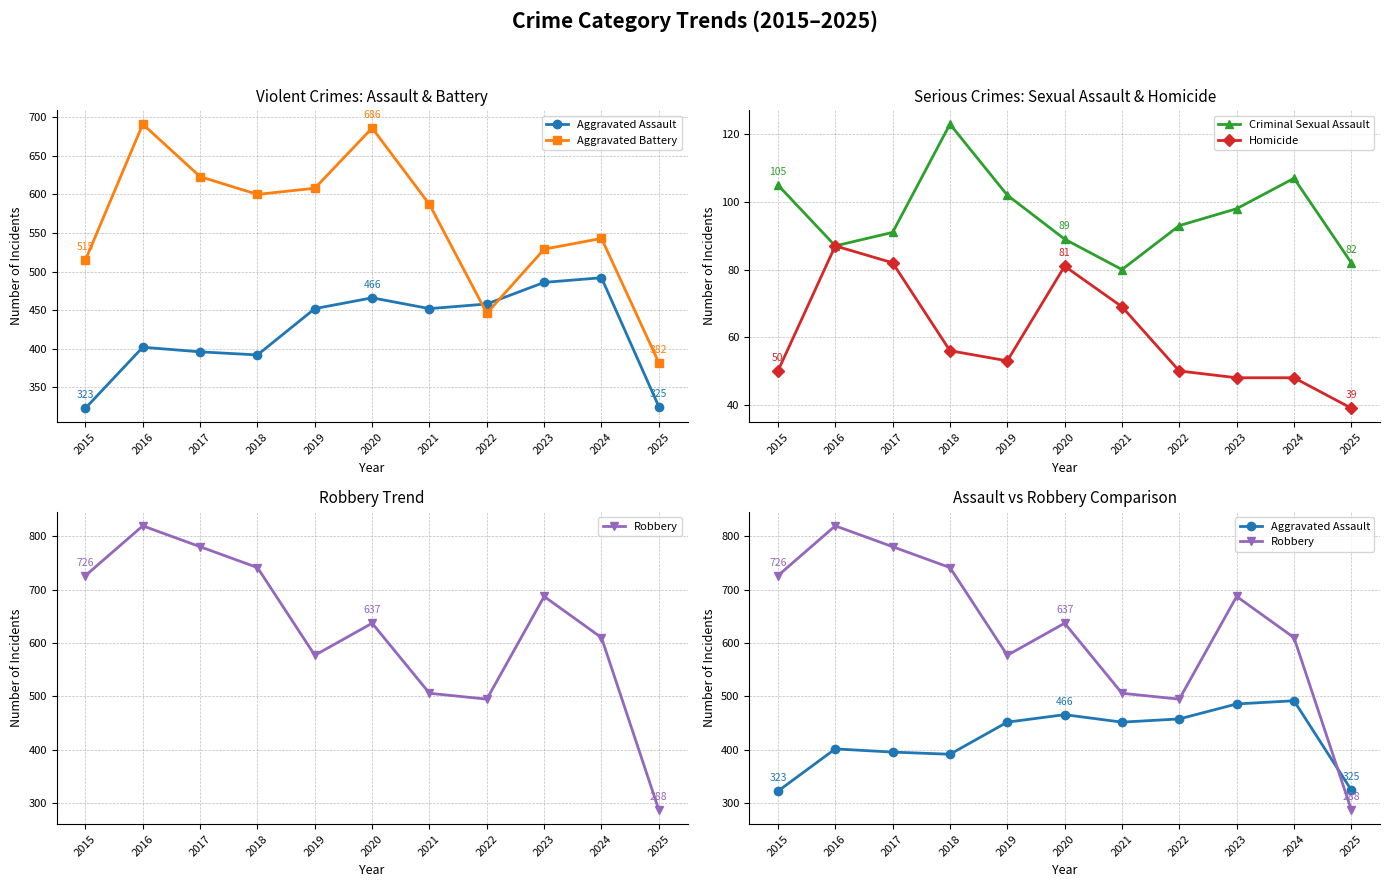

Rank the categories by Criminal Sexual Assault value from highest to lowest.

2018, 2024, 2015, 2019, 2023, 2022, 2017, 2020, 2016, 2025, 2021